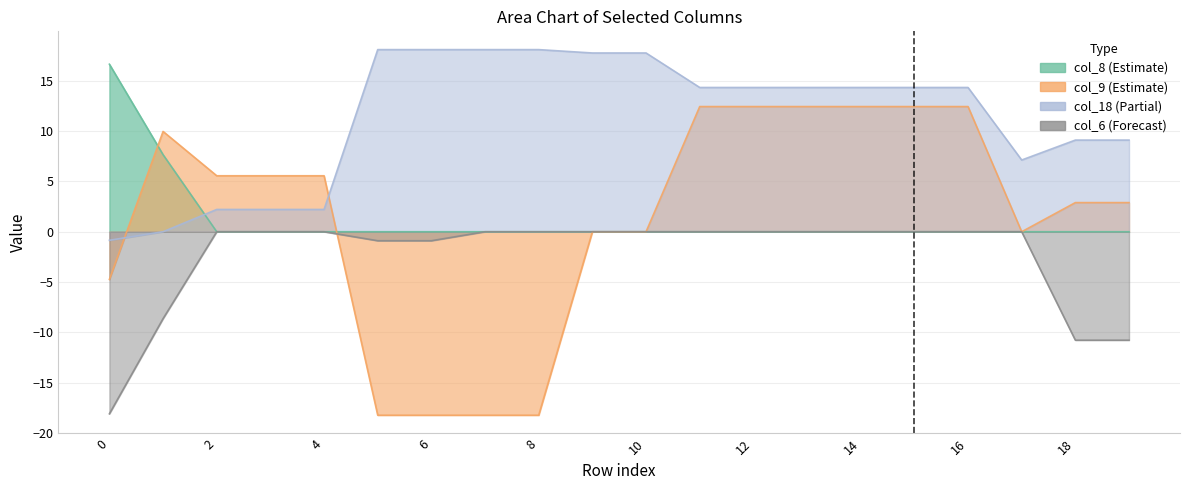

Rank the series at 10 from highest to lowest value.

col_18, col_8, col_9, col_6